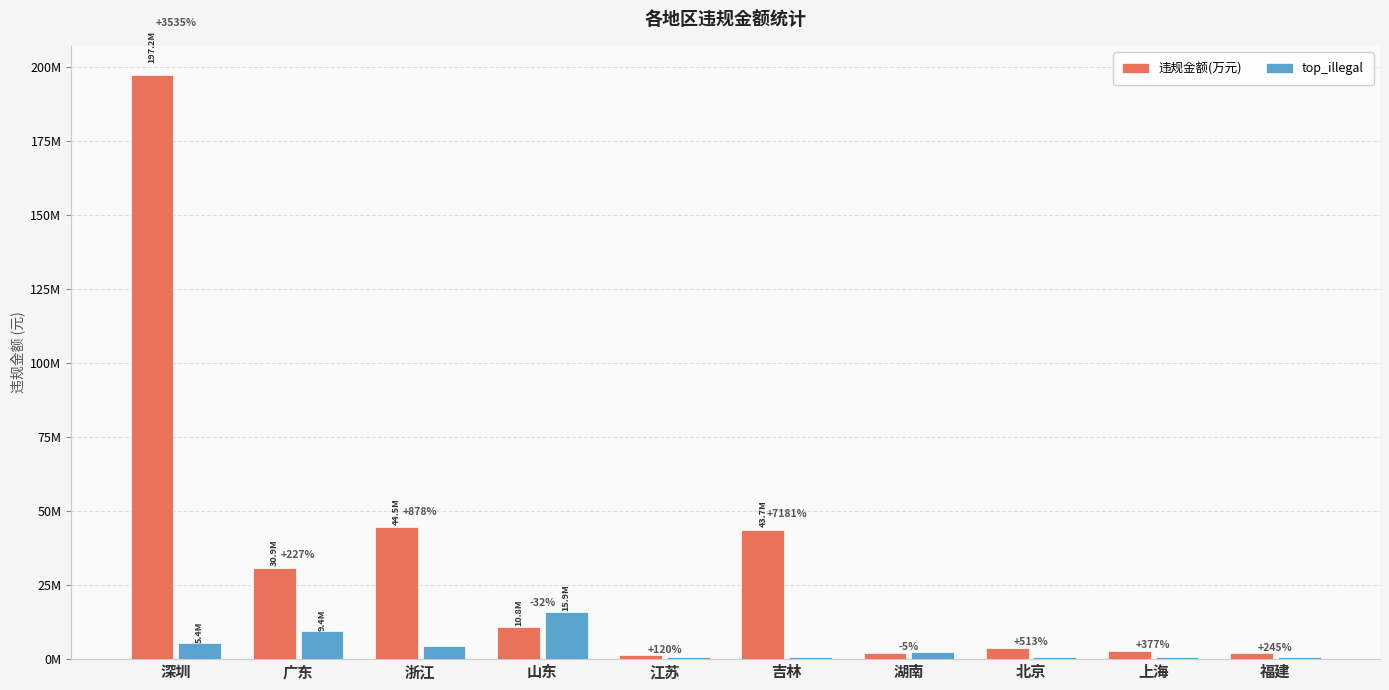

Are the bars horizontal?

No